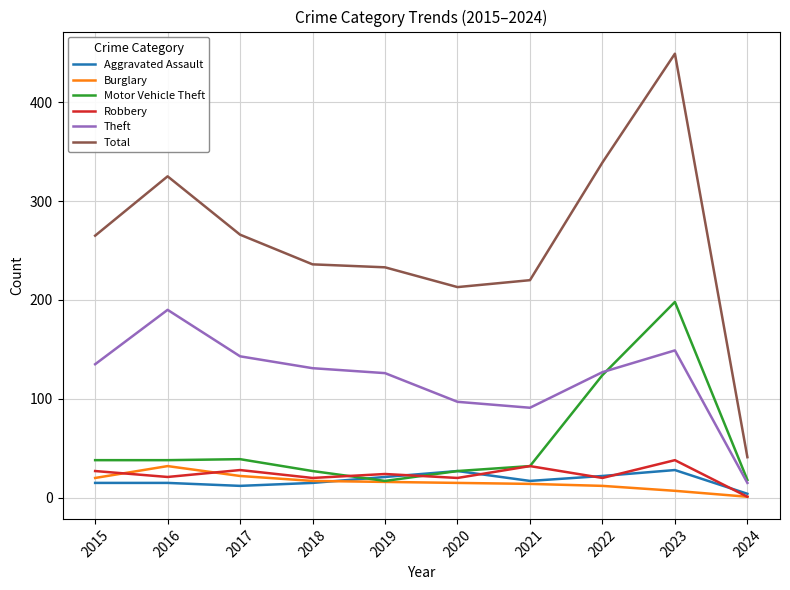

What is the difference between the highest and lowest values at 2018?

221